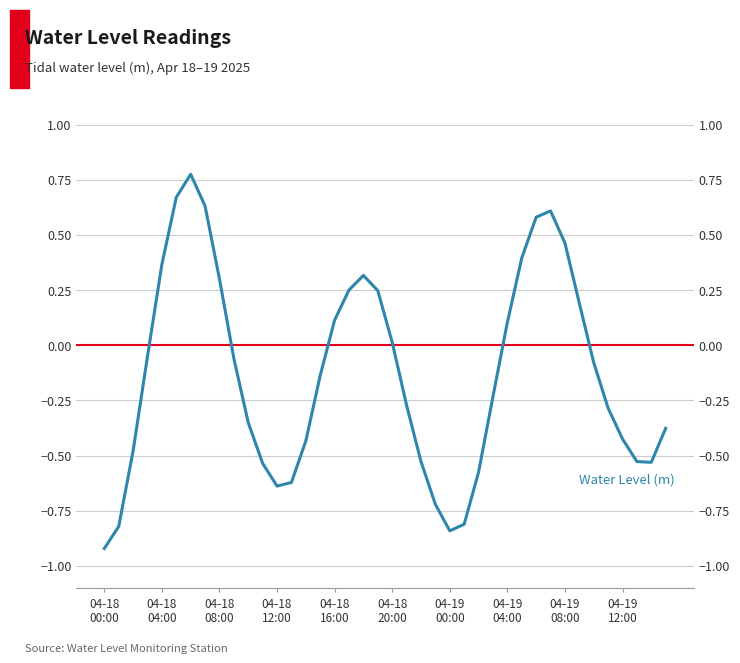

What is the change in value from 22 to 23?

-0.2